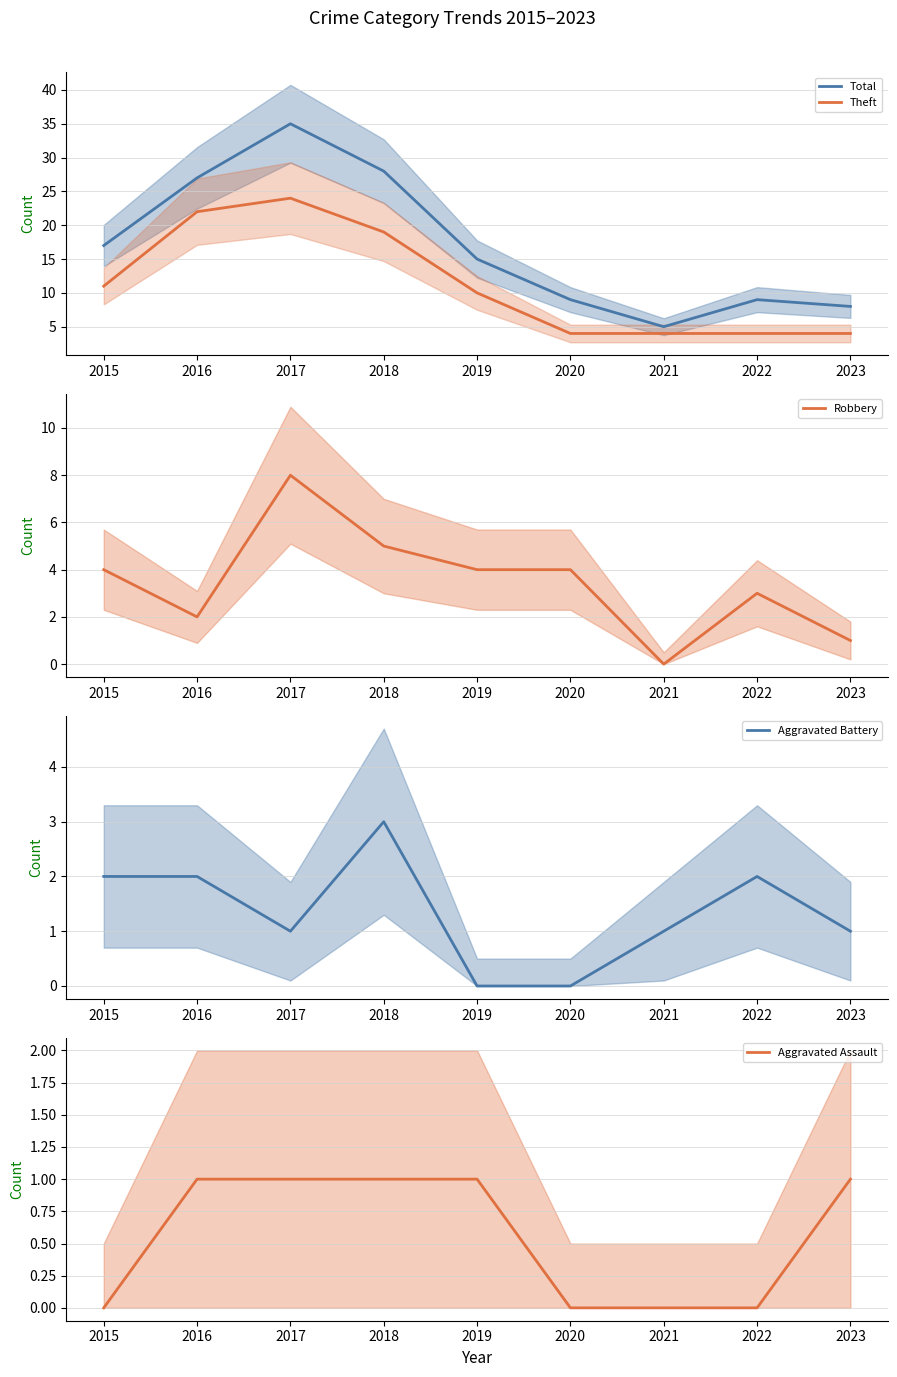

What is the maximum value shown in the chart?

35